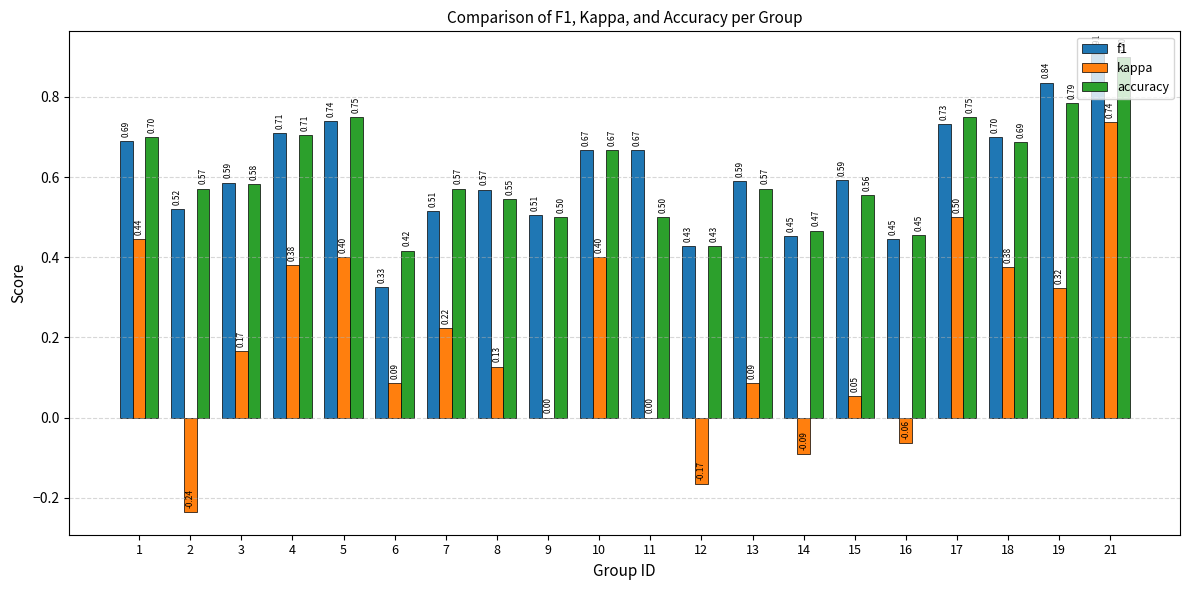

Which series has the largest total across all categories?

f1